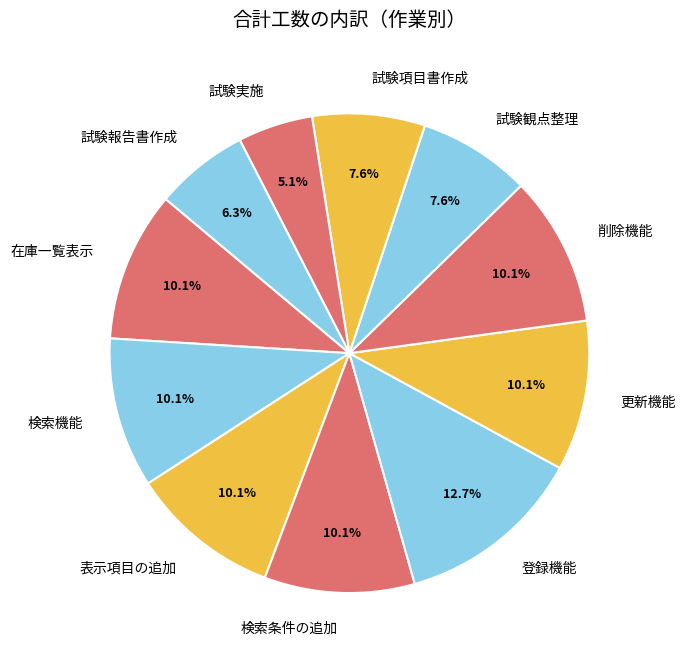

What percentage is the 試験項目書作成 slice, to the nearest percent?

8%